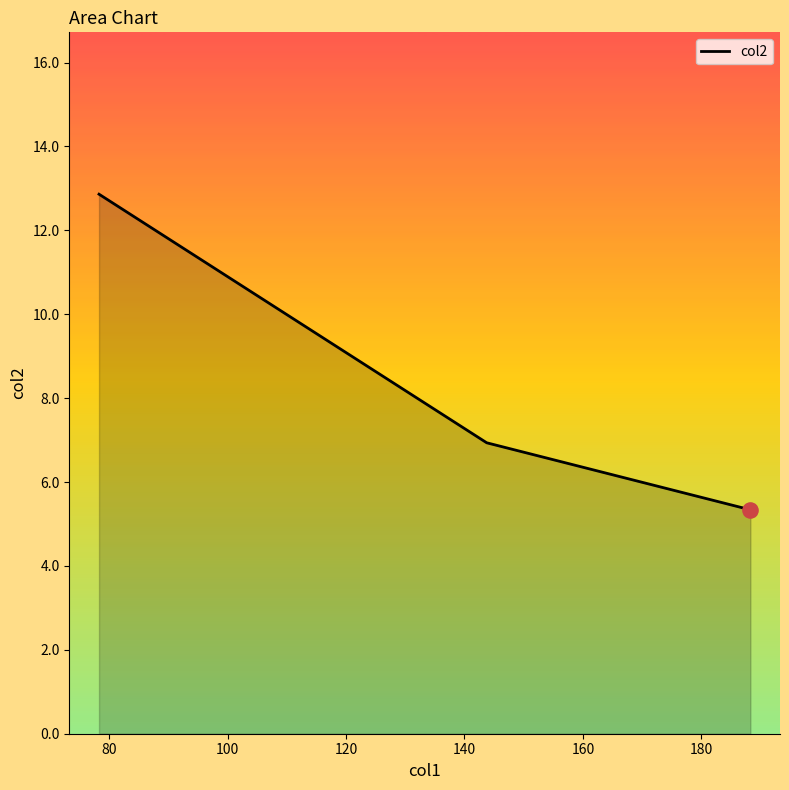

What is the maximum value shown in the chart?

12.9